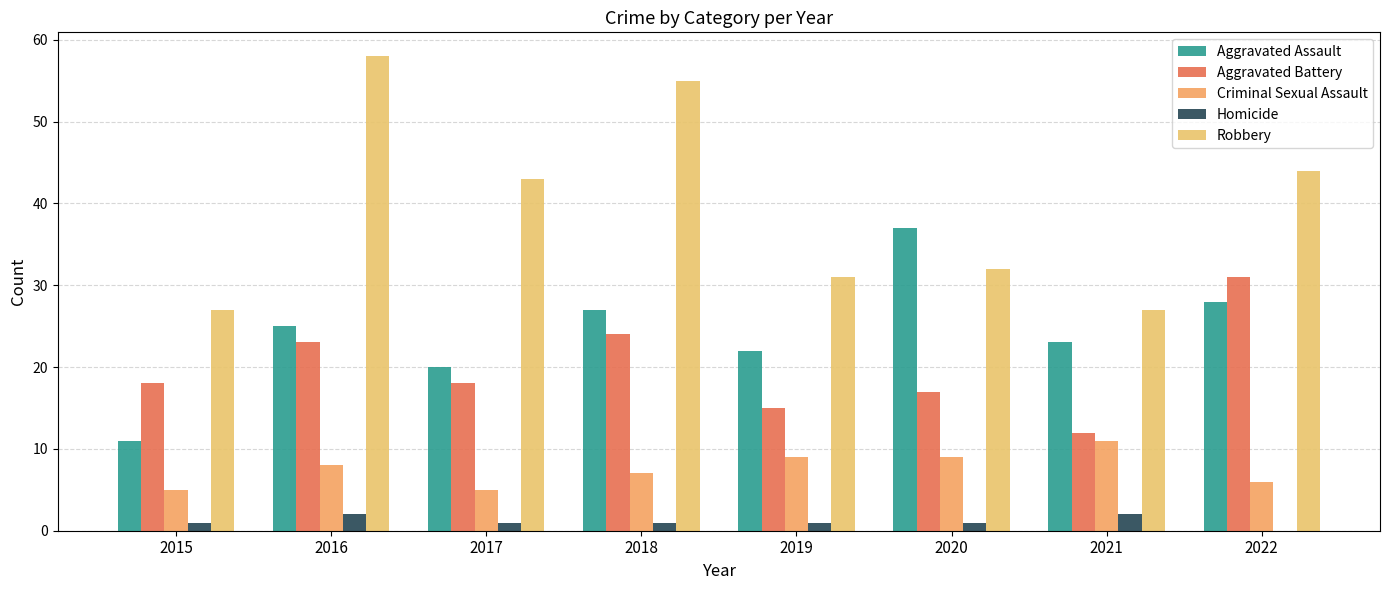

What is the average value of the Aggravated Battery series?

20